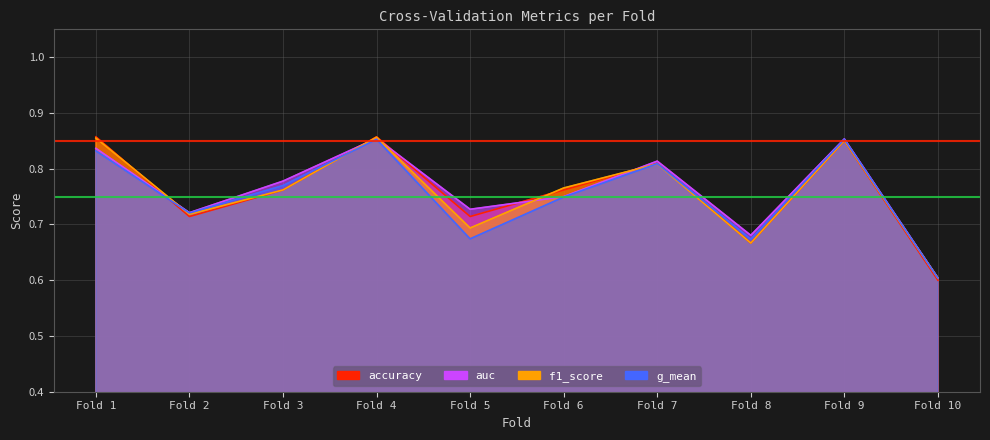

Which series ends up on top after the final intersection of accuracy and auc?

auc